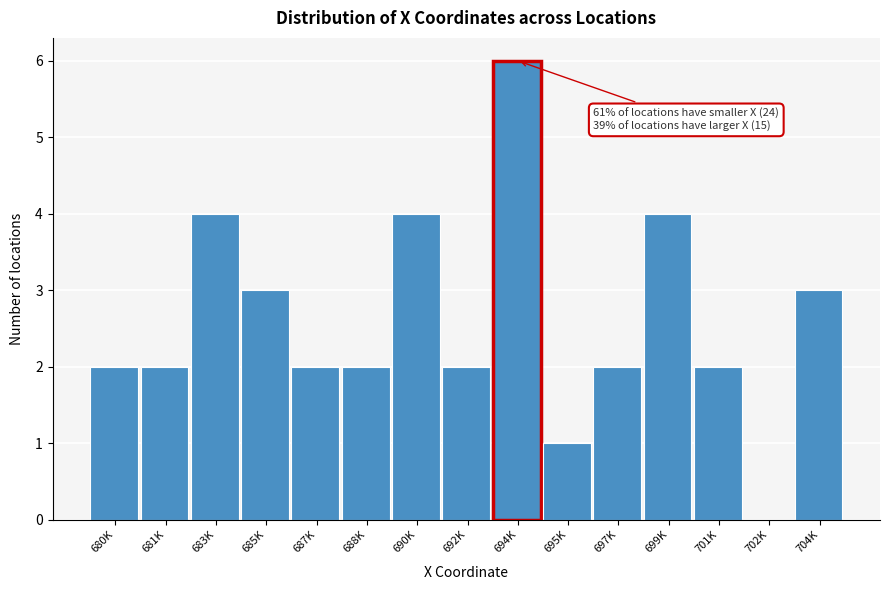

Reading left to right, what are all the values shown in this chart?

680K=2	681K=2	683K=4	685K=3	687K=2	688K=2	690K=4	692K=2	694K=6	695K=1	697K=2	699K=4	701K=2	702K=0	704K=3